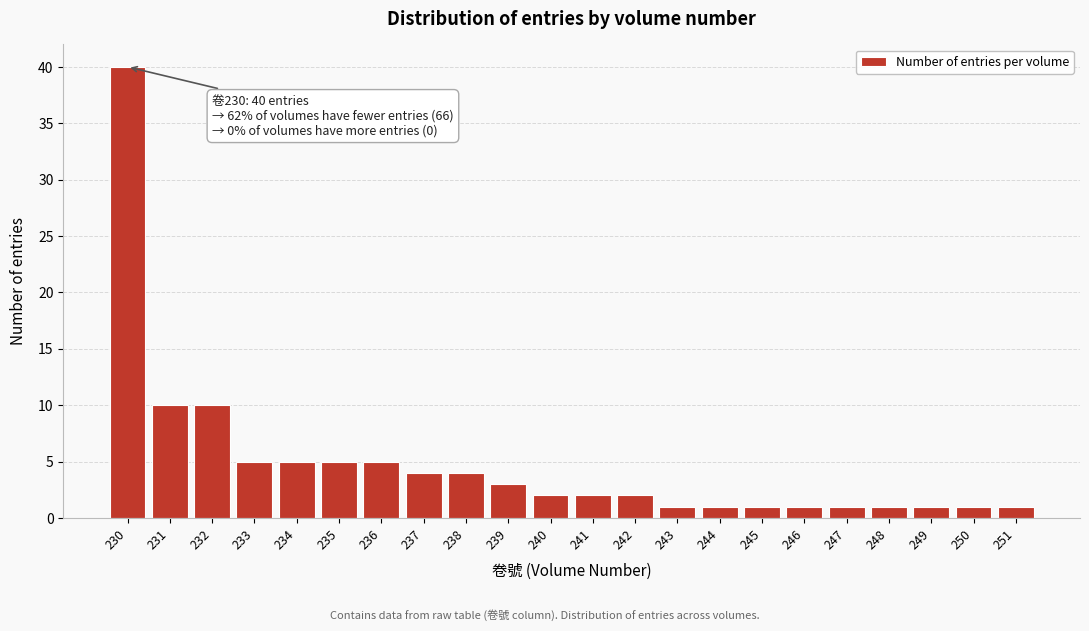

Reading left to right, transcribe all the data shown in this chart.

230=40	231=10	232=10	233=5	234=5	235=5	236=5	237=4	238=4	239=3	240=2	241=2	242=2	243=1	244=1	245=1	246=1	247=1	248=1	249=1	250=1	251=1